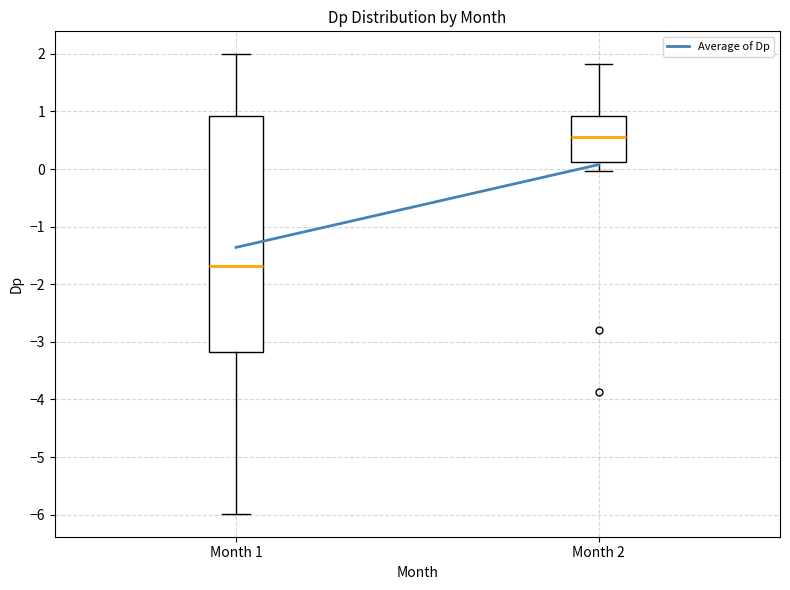

Where is the upper edge of the box for Month 2 on the y-axis? The values are not printed on the chart, so give them approximately, as read against the axis.

0.9